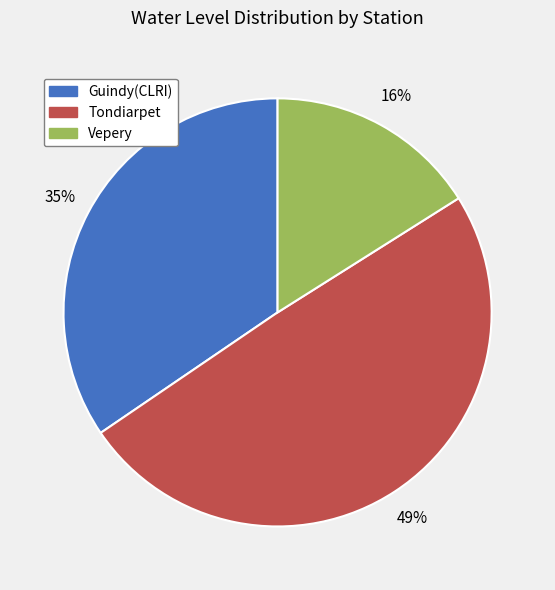

Which has a higher value, Guindy(CLRI) or Tondiarpet?

Tondiarpet